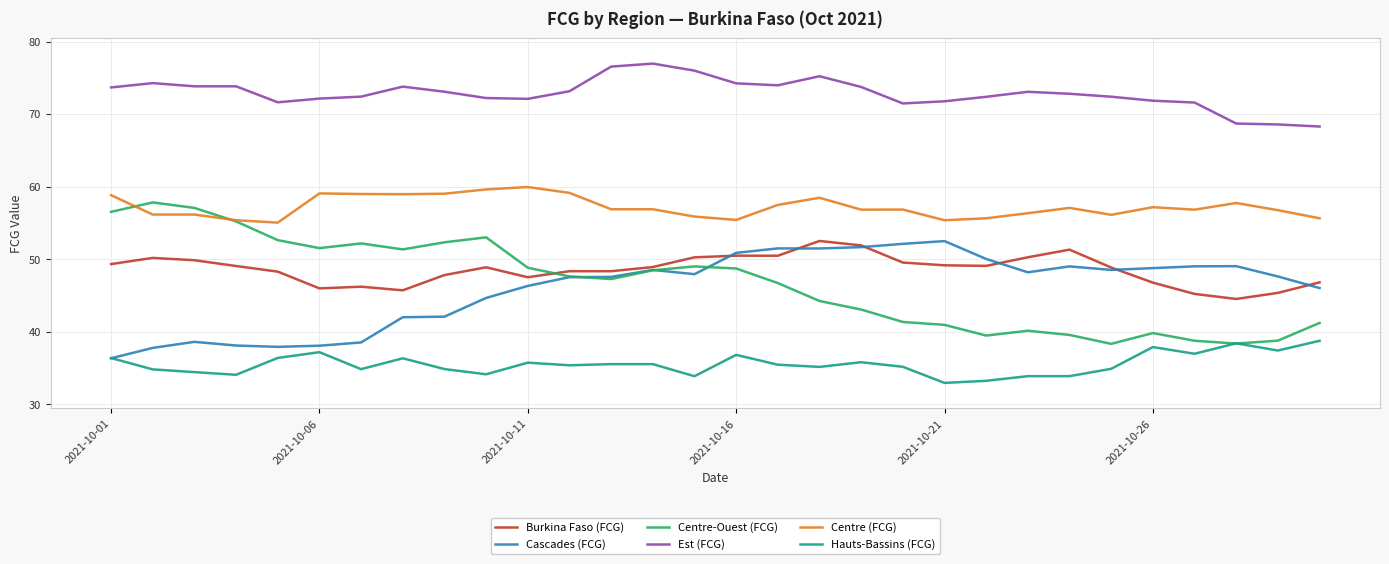

True or false: Centre (FCG) and Burkina Faso (FCG) cross at least once.

False